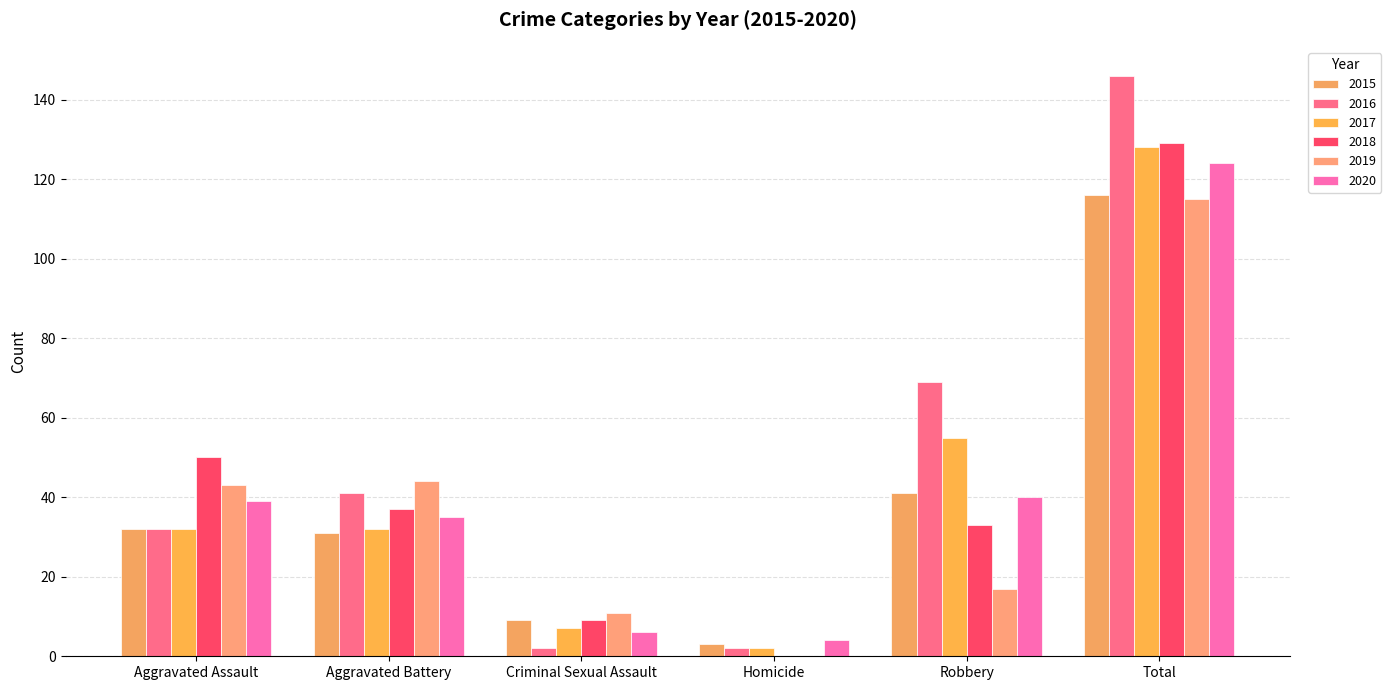

Which series has the largest total across all categories?

2016